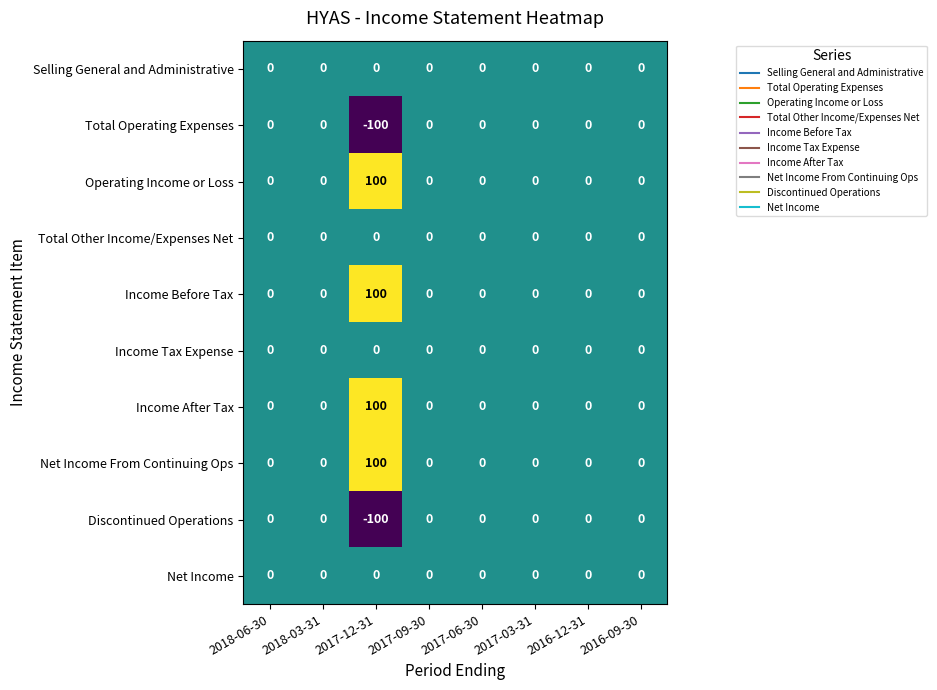

The Selling General and Administrative series shows 0 at 2018-03-31. True or false?

True